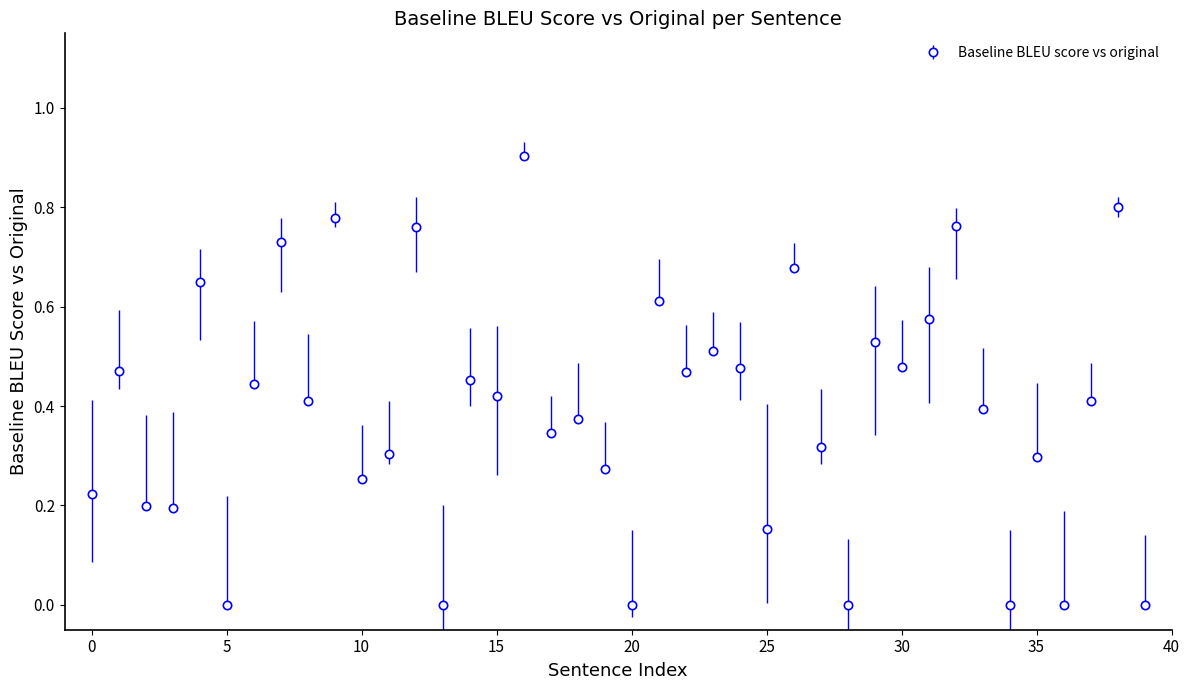

What is the greatest value displayed?

0.9